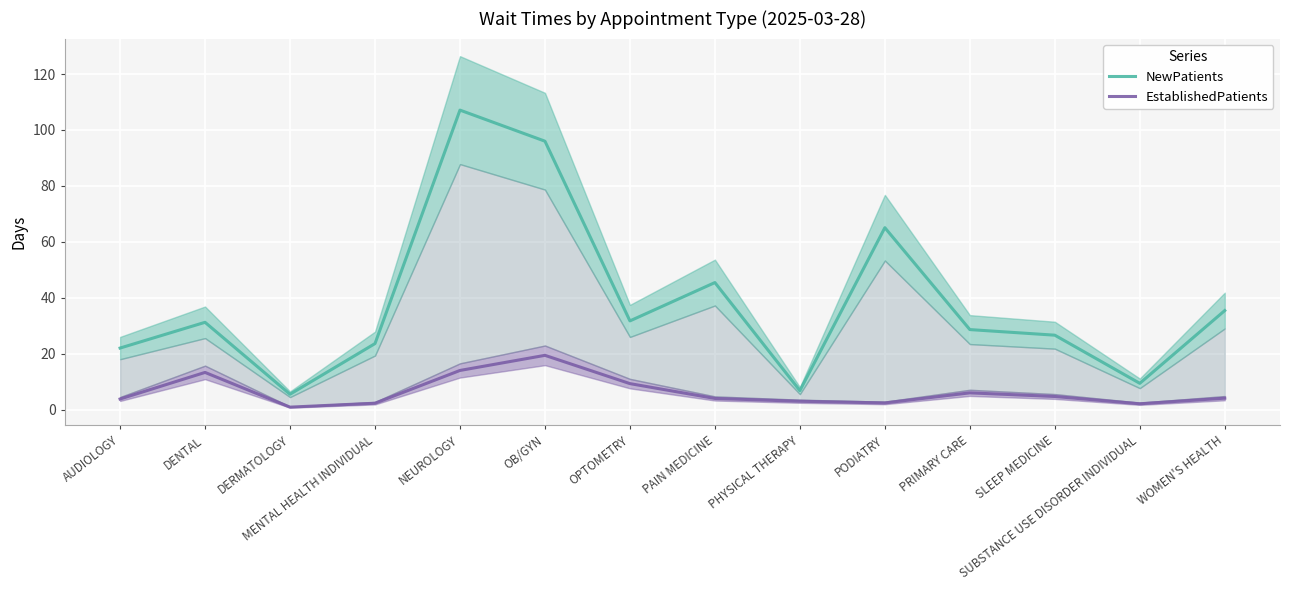

What is the sum of all EstablishedPatients values?

90.7